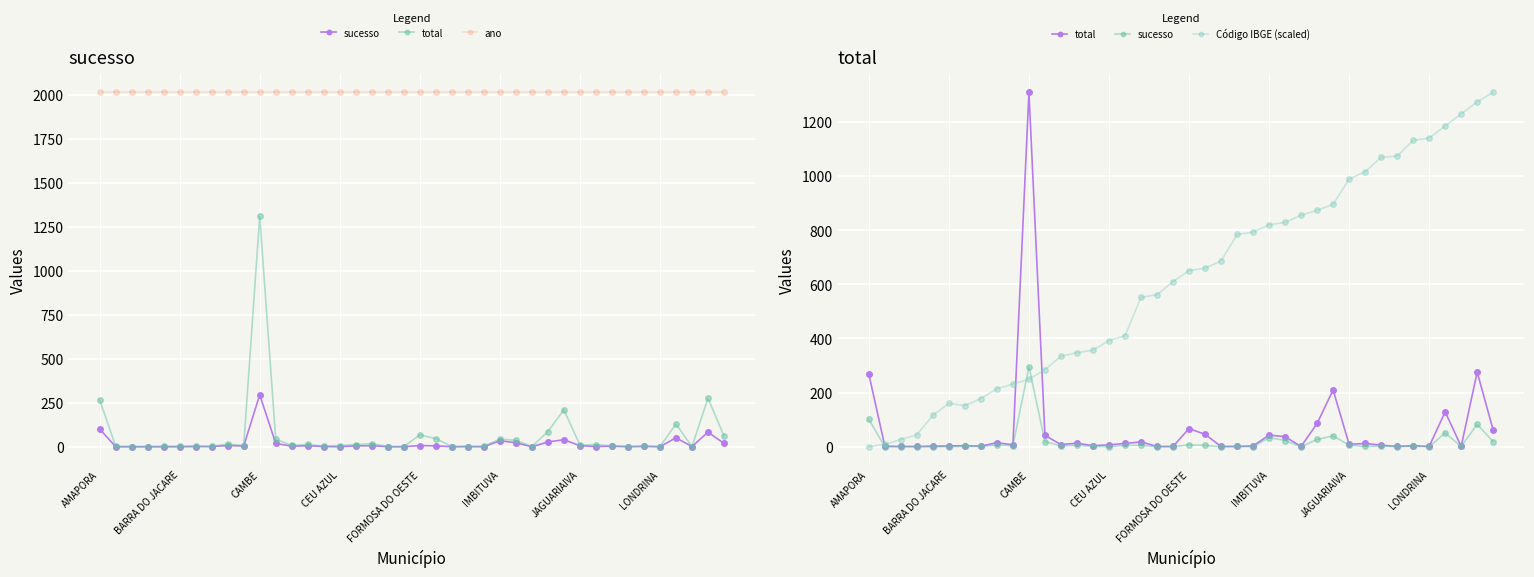

Which series has the largest total across all categories?

ano